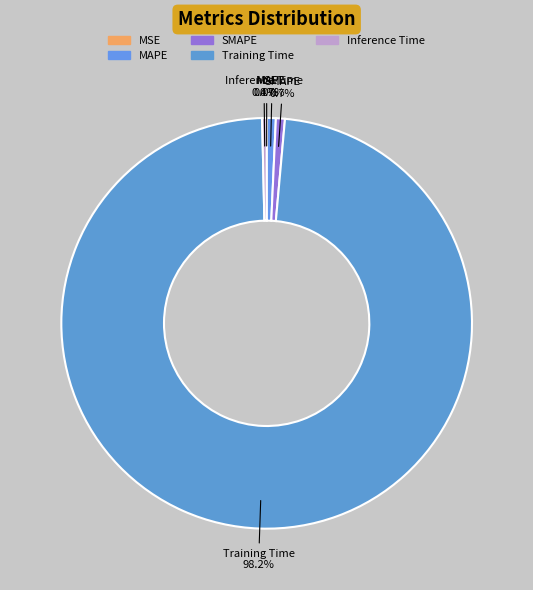

Does MSE represent more than half of the total?

No